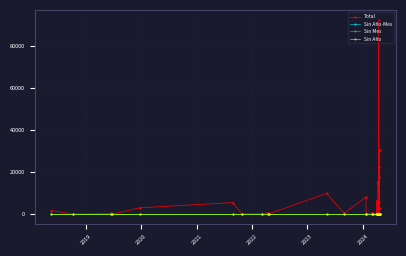

Which series has the largest range (max minus min)?

Total